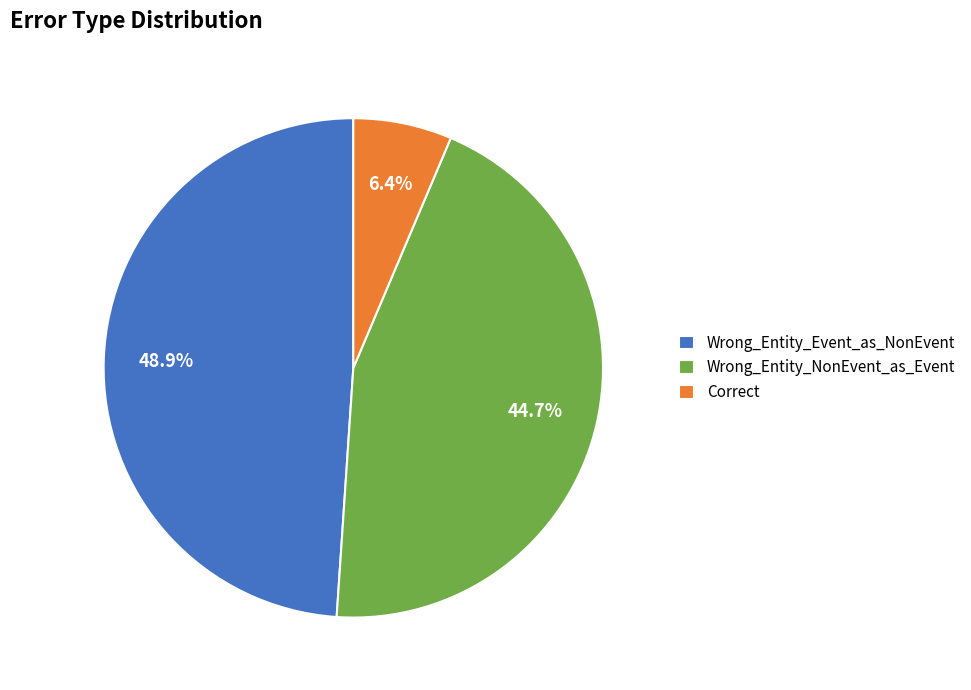

To the nearest percent, what is the difference between the largest and smallest slice percentages?

43%